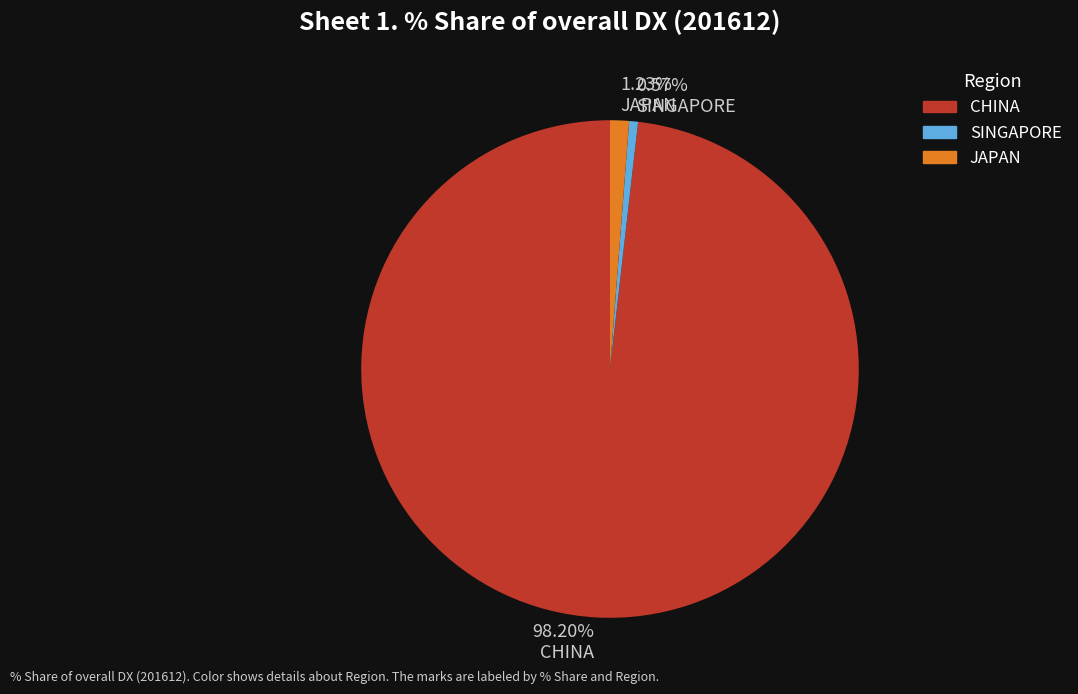

Rank the categories by value from highest to lowest.

CHINA, JAPAN, SINGAPORE